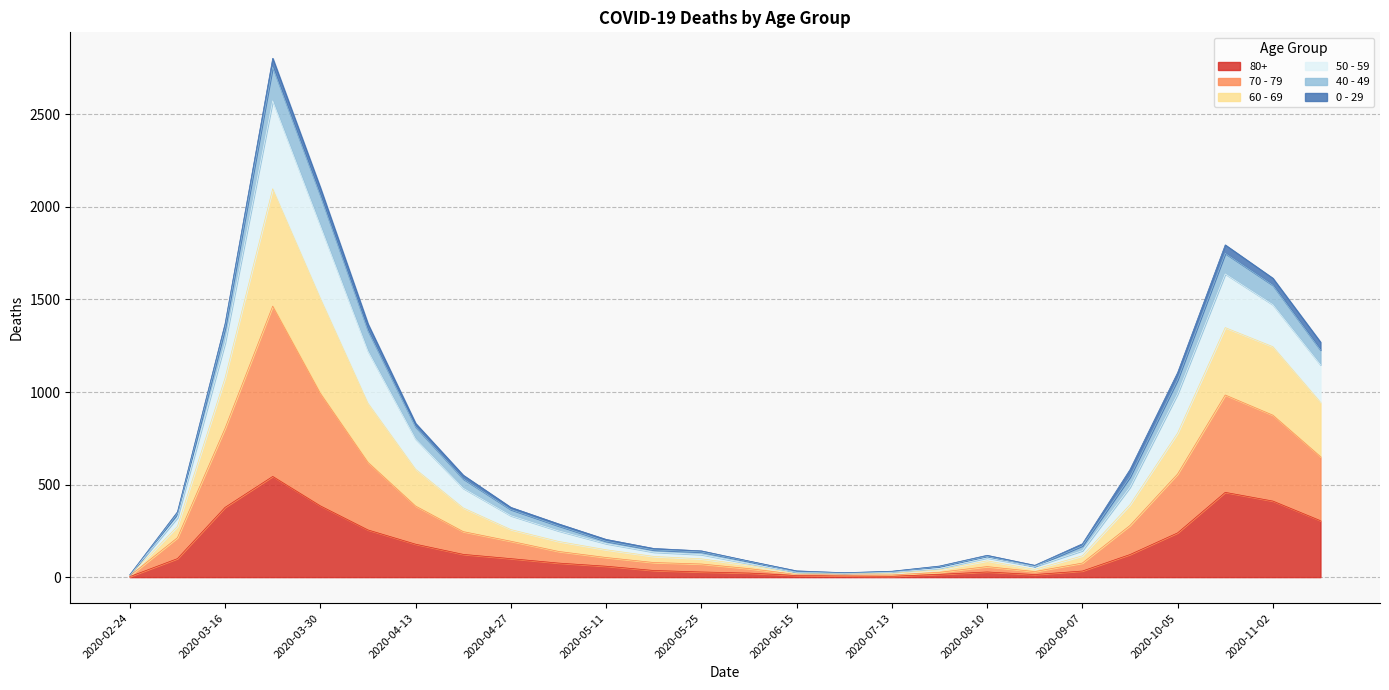

What is the label of the 21st point from the left?

2020-09-07